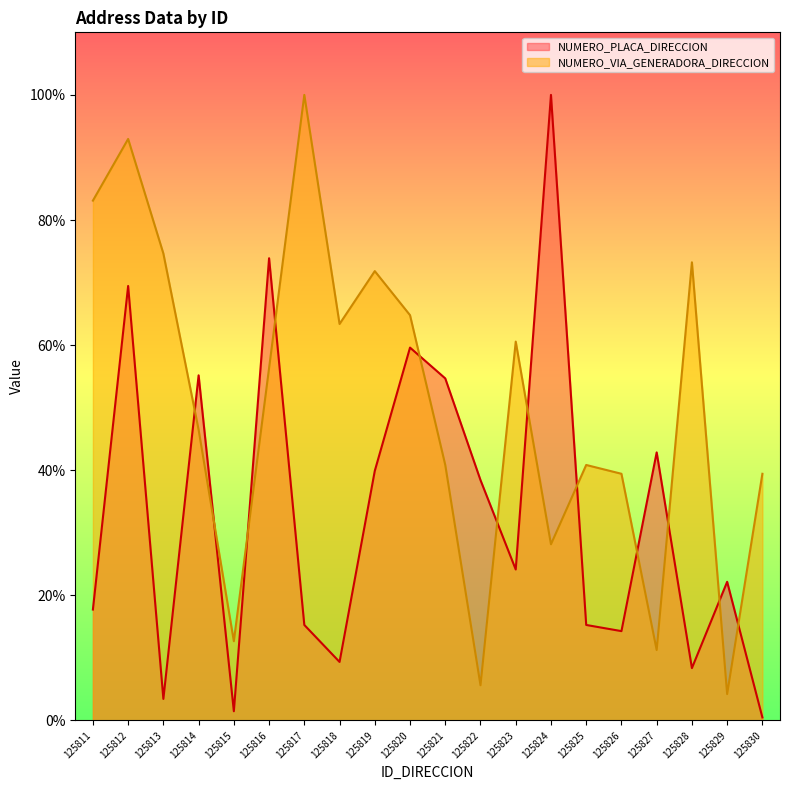

What is the difference between the highest and lowest values at 125816?

17.6